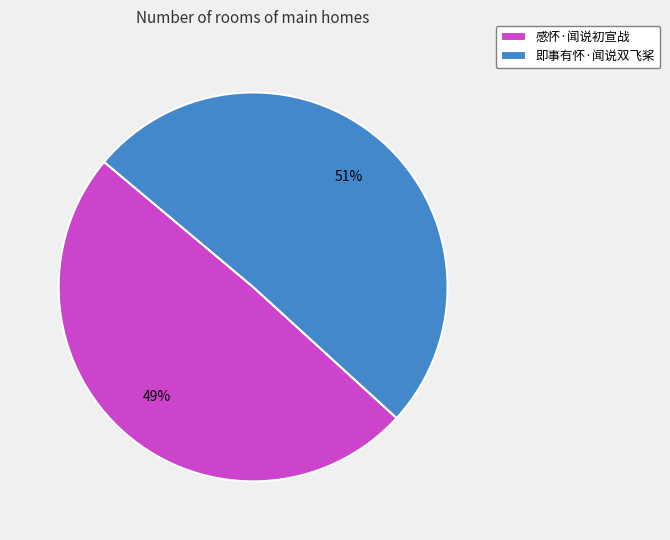

How many segments does this pie chart have?

2